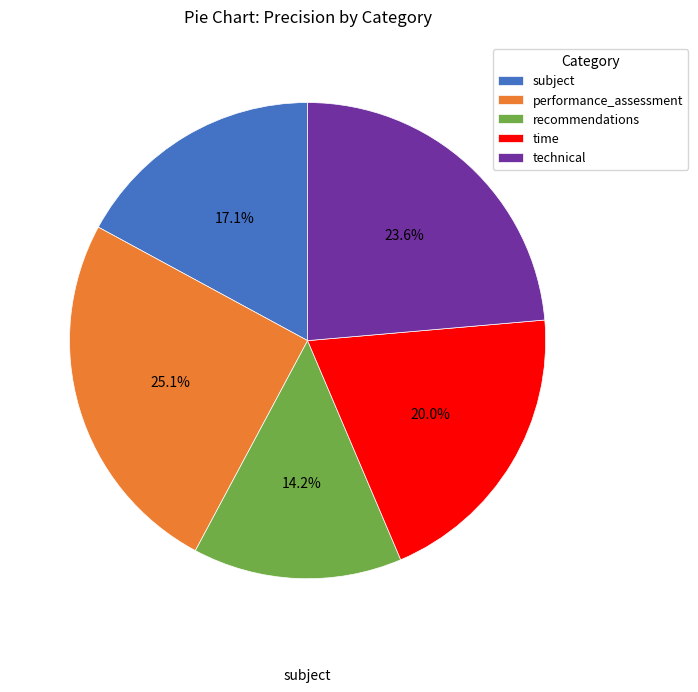

How many slices are in this pie chart?

5